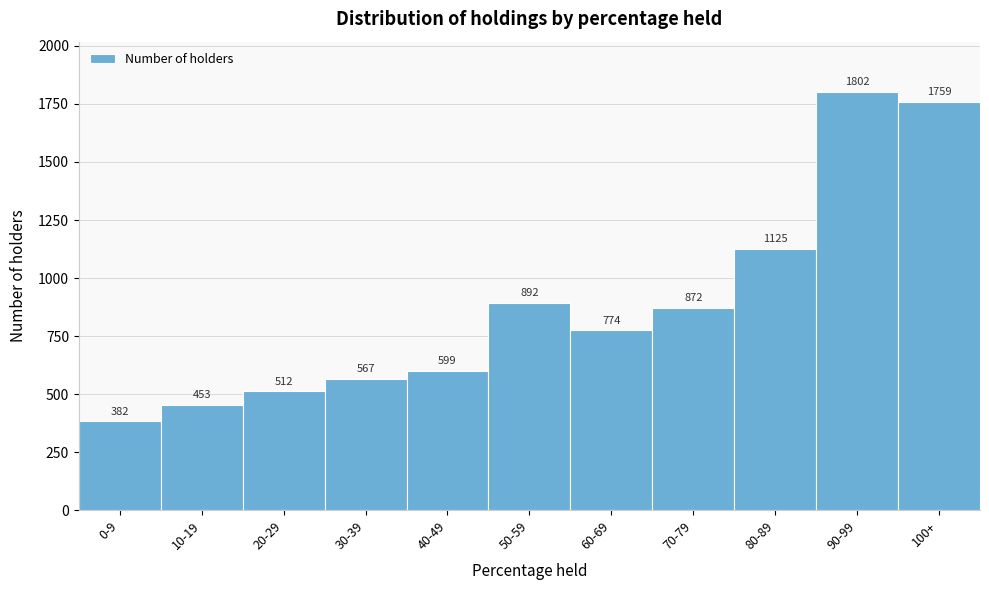

Reading left to right, transcribe all the data shown in this chart.

0-9=382	10-19=453	20-29=512	30-39=567	40-49=599	50-59=892	60-69=774	70-79=872	80-89=1125	90-99=1802	100+=1759